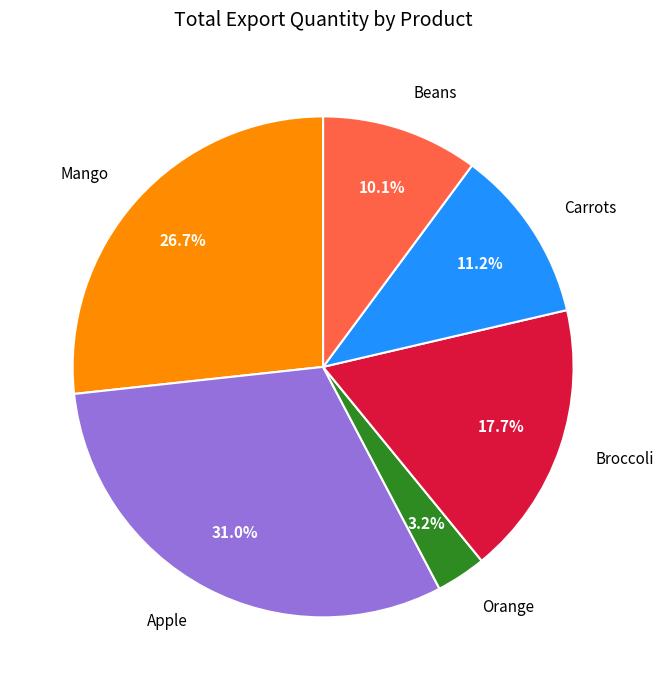

Which category has the smallest portion of the pie?

Orange